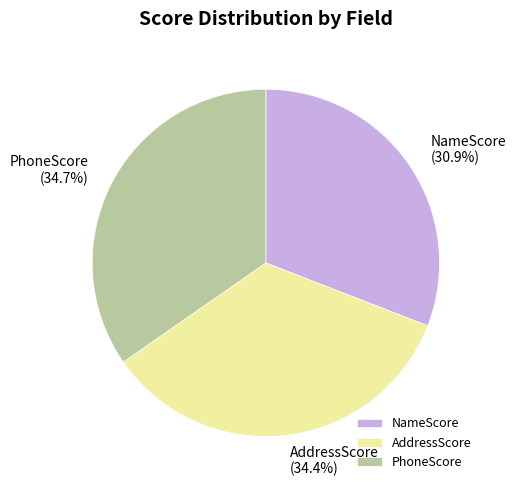

Is there a majority slice in this chart?

No